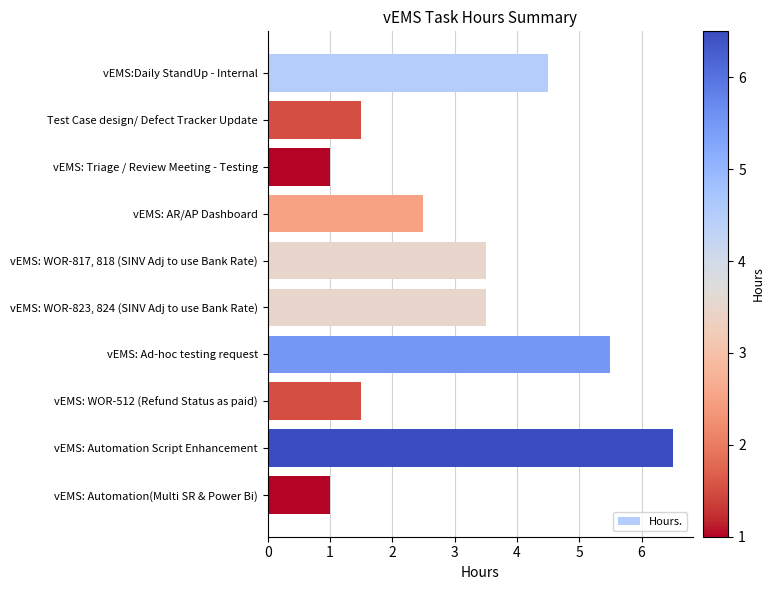

The chart shows a value of 1.6 at vEMS: Automation(Multi SR & Power Bi). True or false?

False